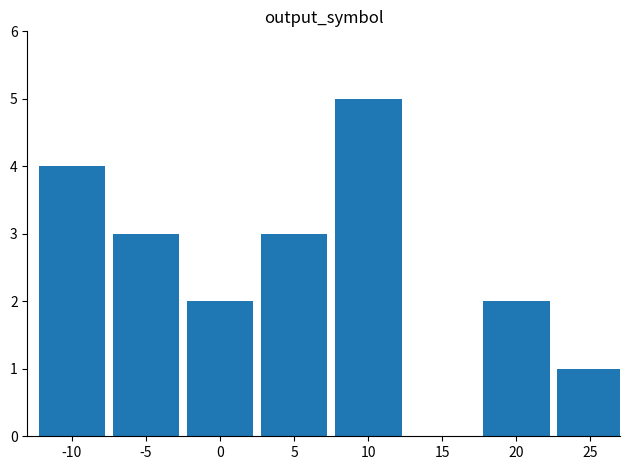

The value at 5 is 5. True or false?

False